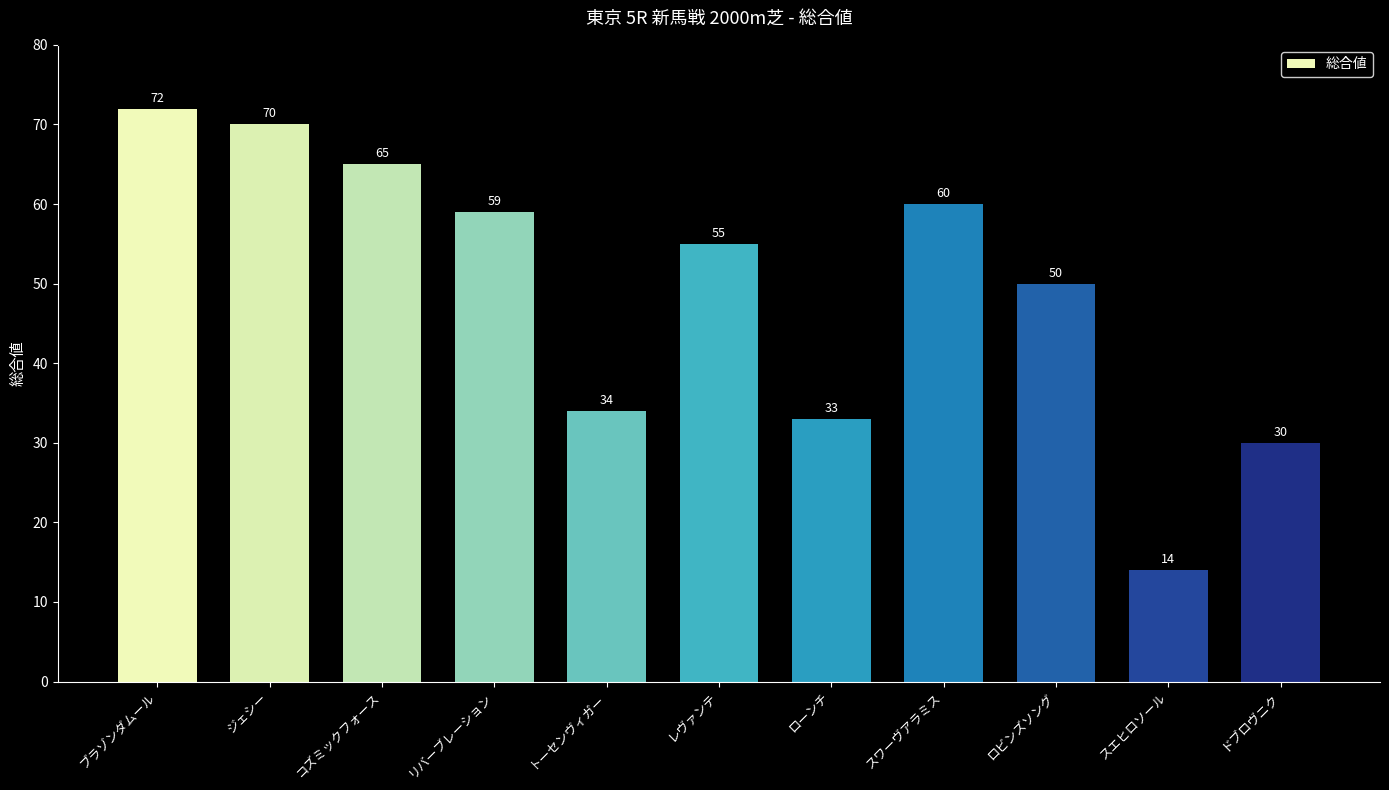

List the labels in order of value, largest first.

ブラゾンダムール, ジェシー, コズミックフォース, スワーヴアラミス, リバーブレーション, レヴァンテ, ロビンズソング, トーセンヴィガー, ローンチ, ドブロヴニク, スエヒロソール